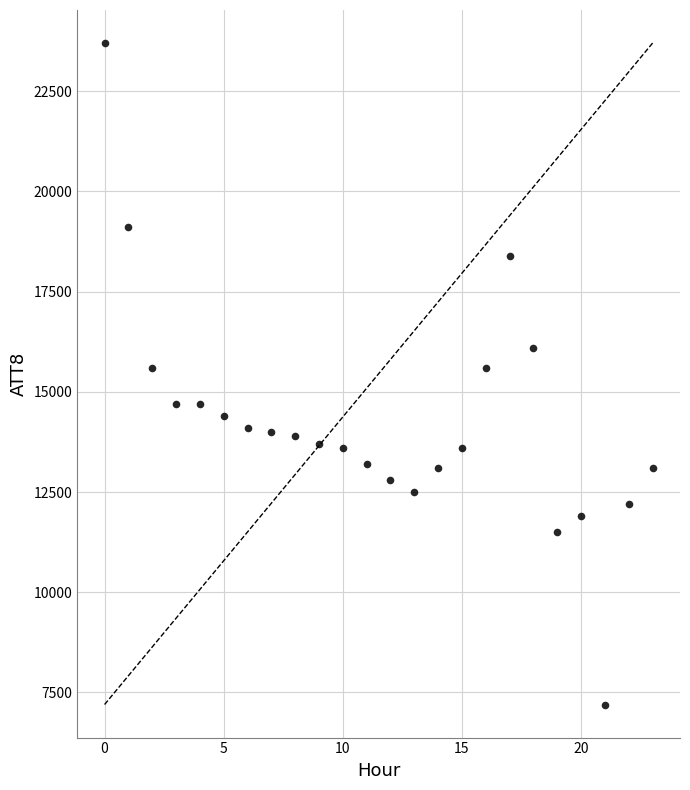

What is the range of Y values (max minus min)?

16500